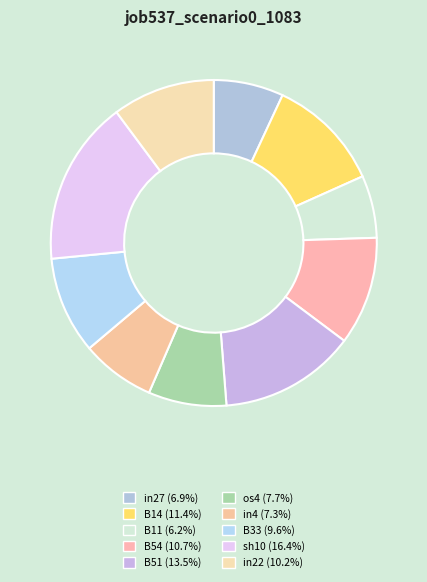

How many segments does this pie chart have?

10